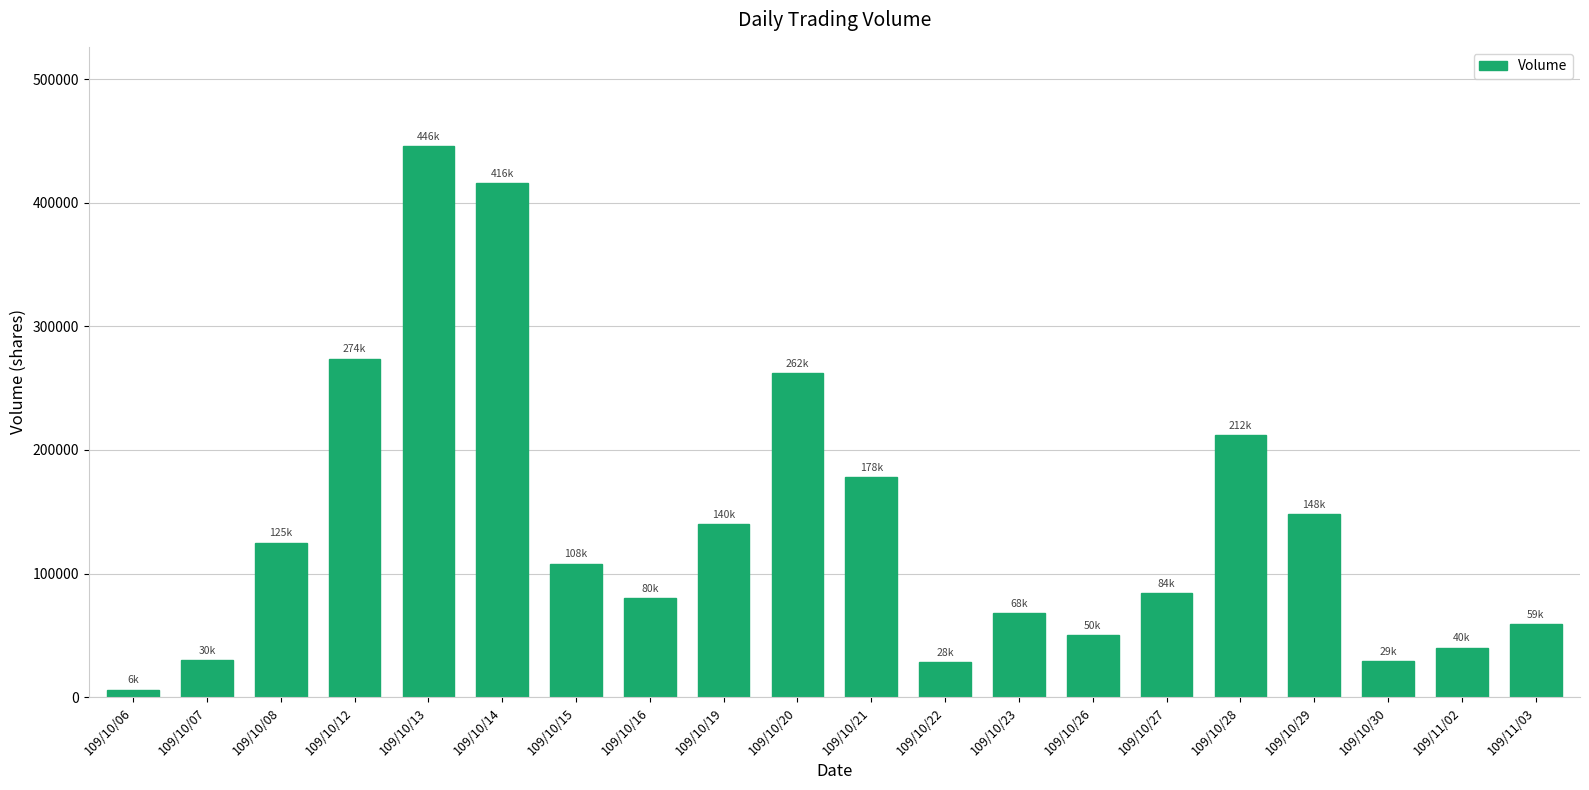

Which category has the highest value across all series?

109/10/13